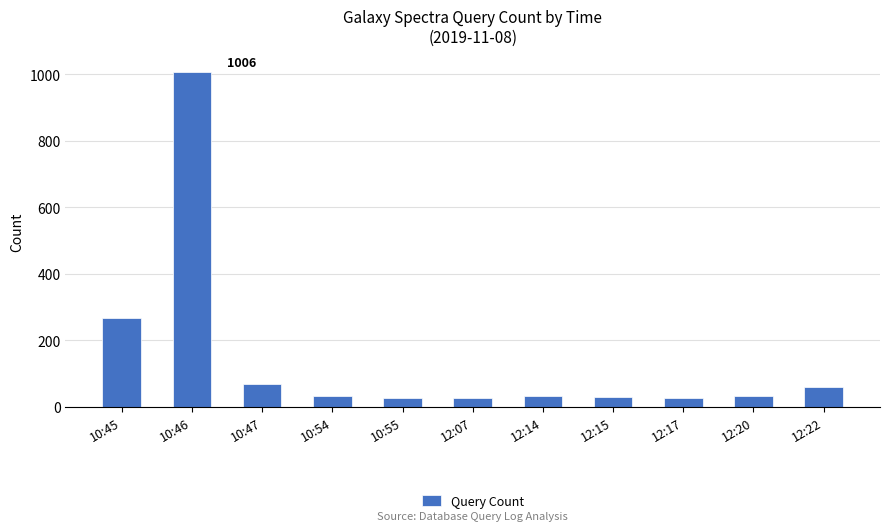

Where is the data nearest to the value 515?

10:45